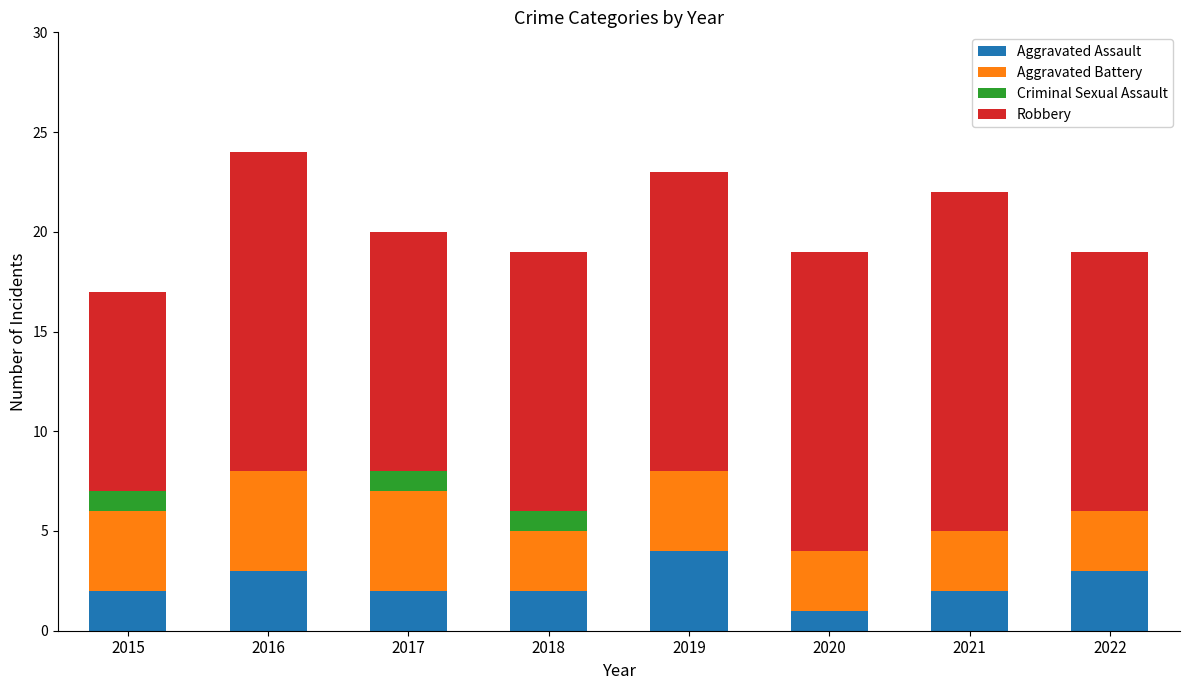

What is the total value across all series at 2018?

19